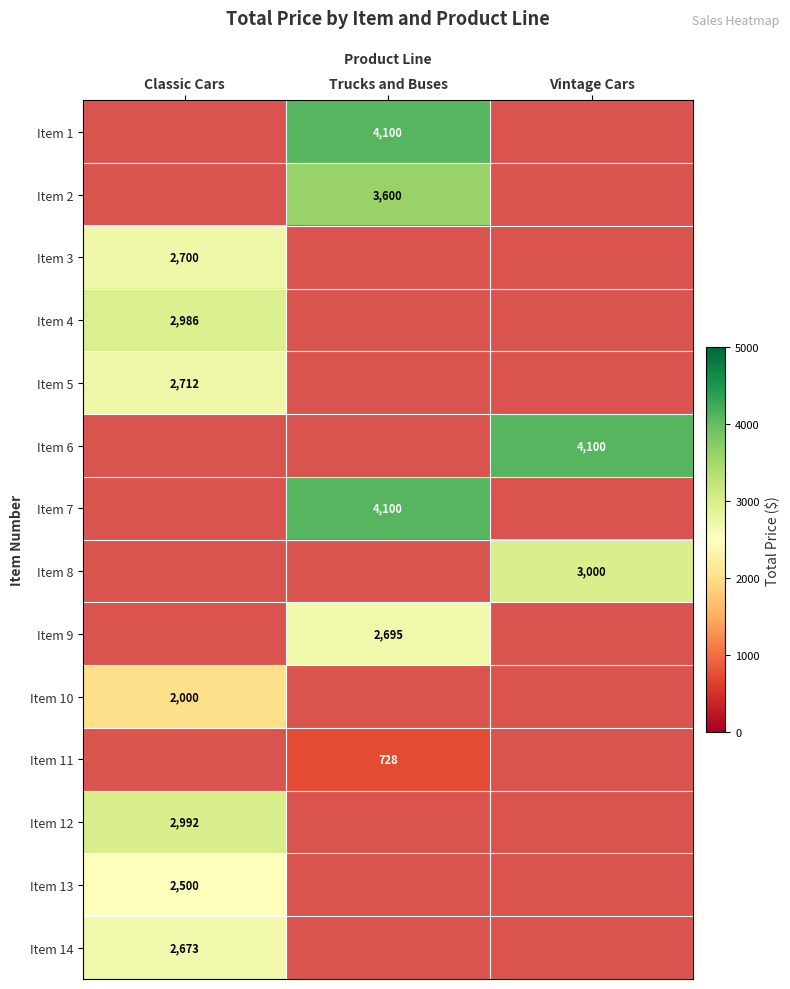

What is the highest value of the Item 10 series?

2000.0